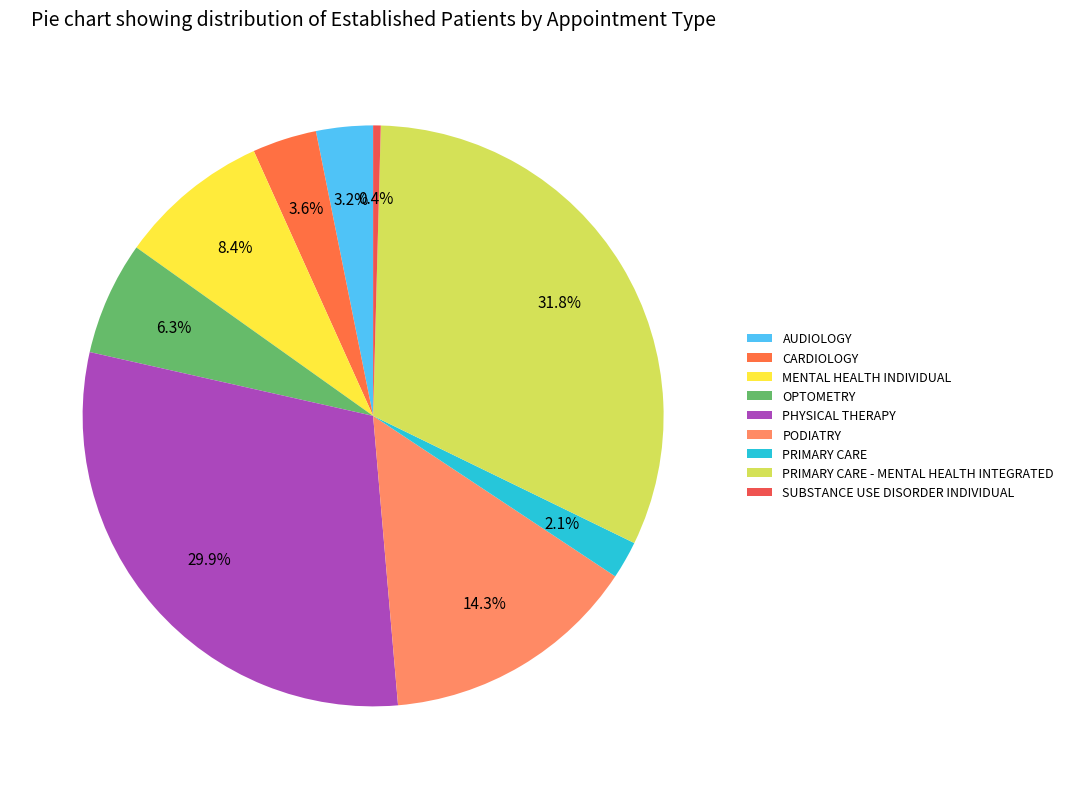

True or false: MENTAL HEALTH INDIVIDUAL accounts for 1% of the total.

False